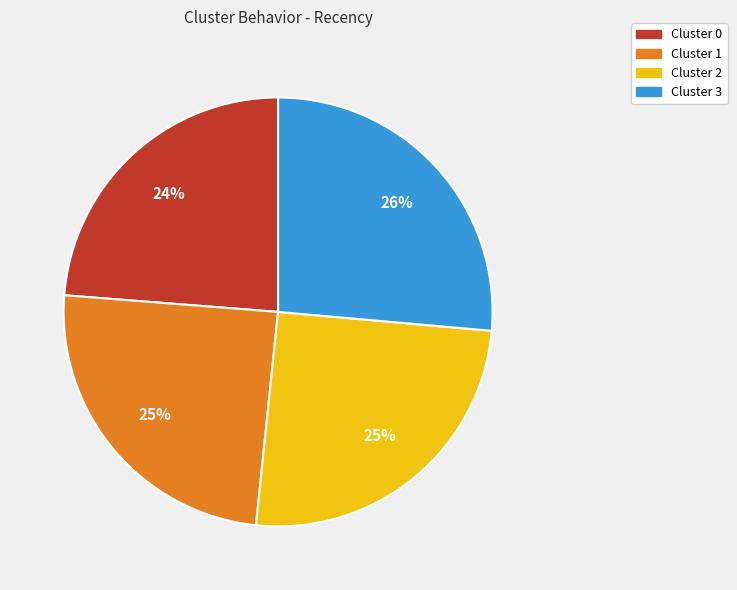

True or false: Cluster 2 accounts for 14% of the total.

False